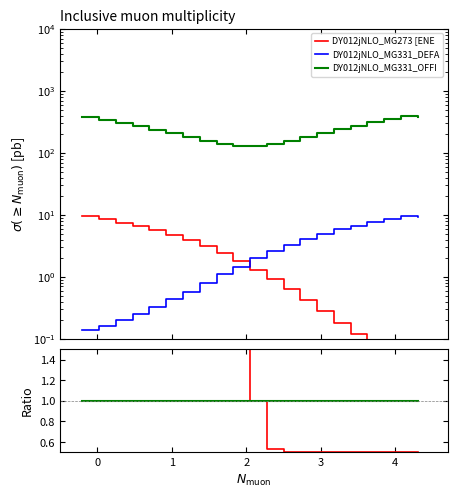

Is it true that combined ratio equals 1.6 at 9?

False